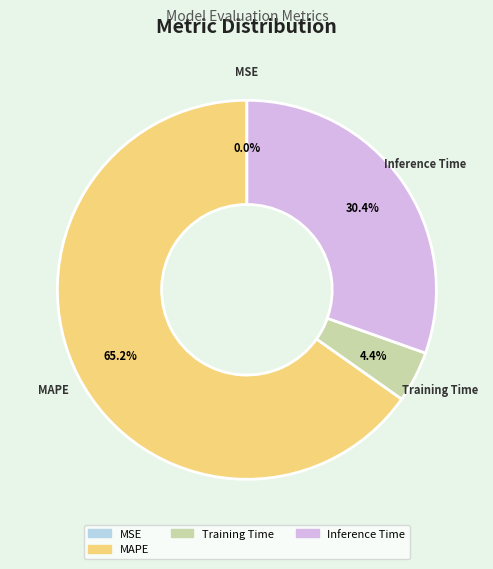

Does any single category account for the majority?

Yes